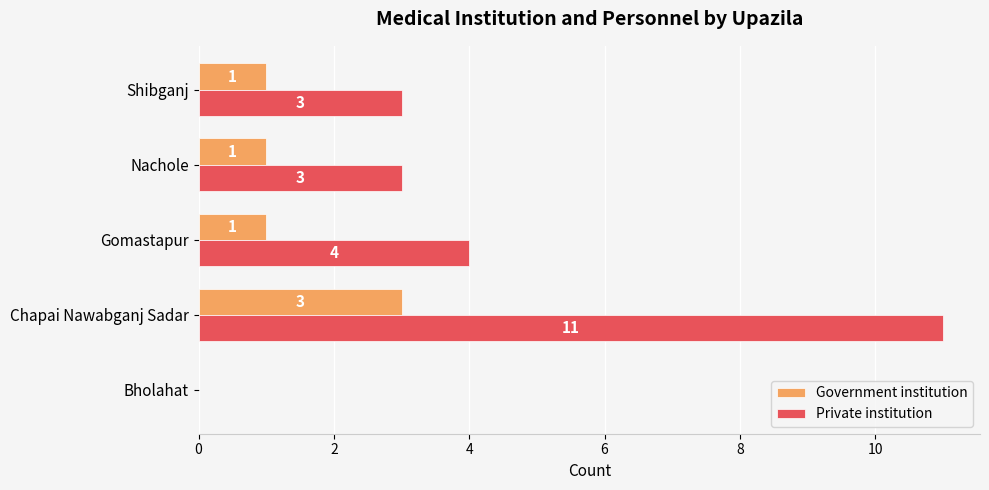

What is the highest value of the Government institution series?

3